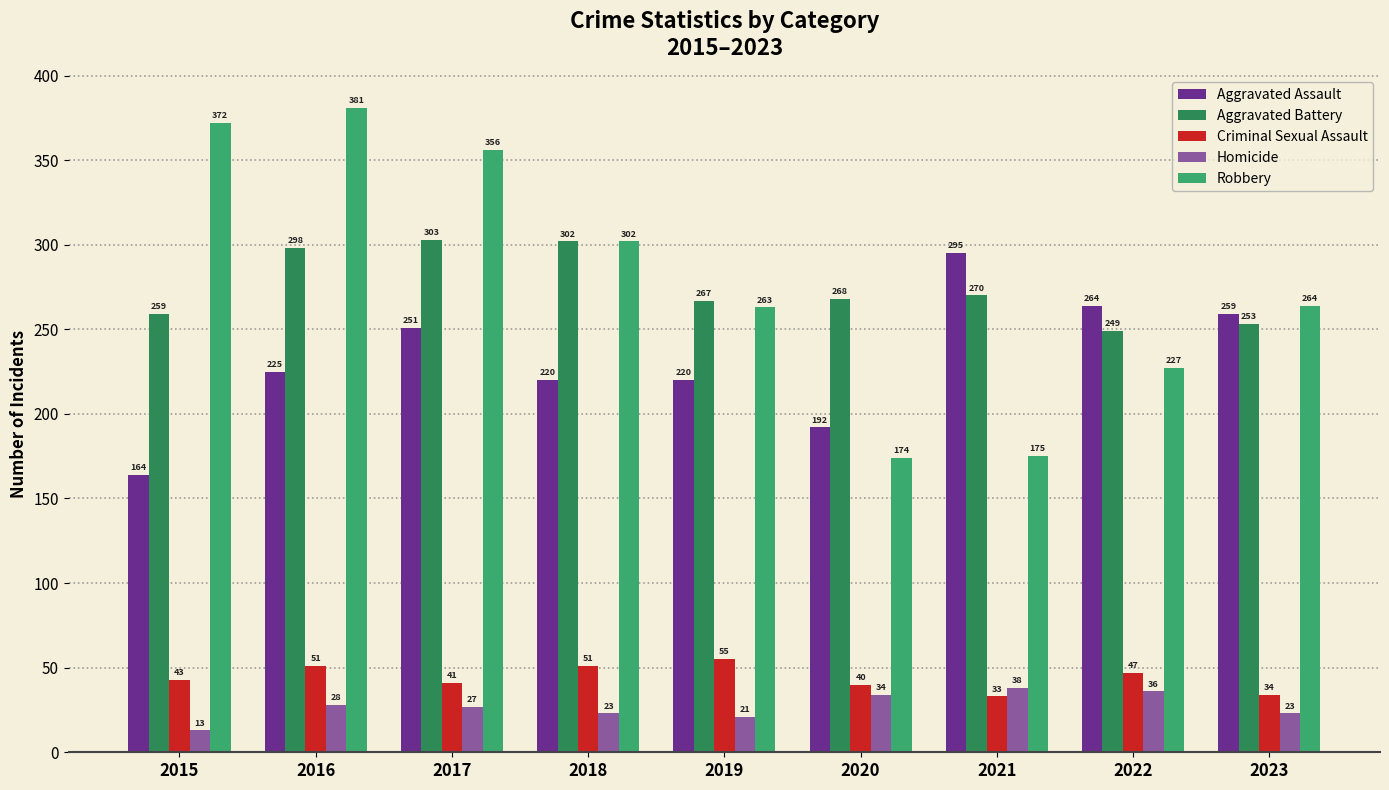

The value of Aggravated Battery at 2015 is 259. True or false?

True